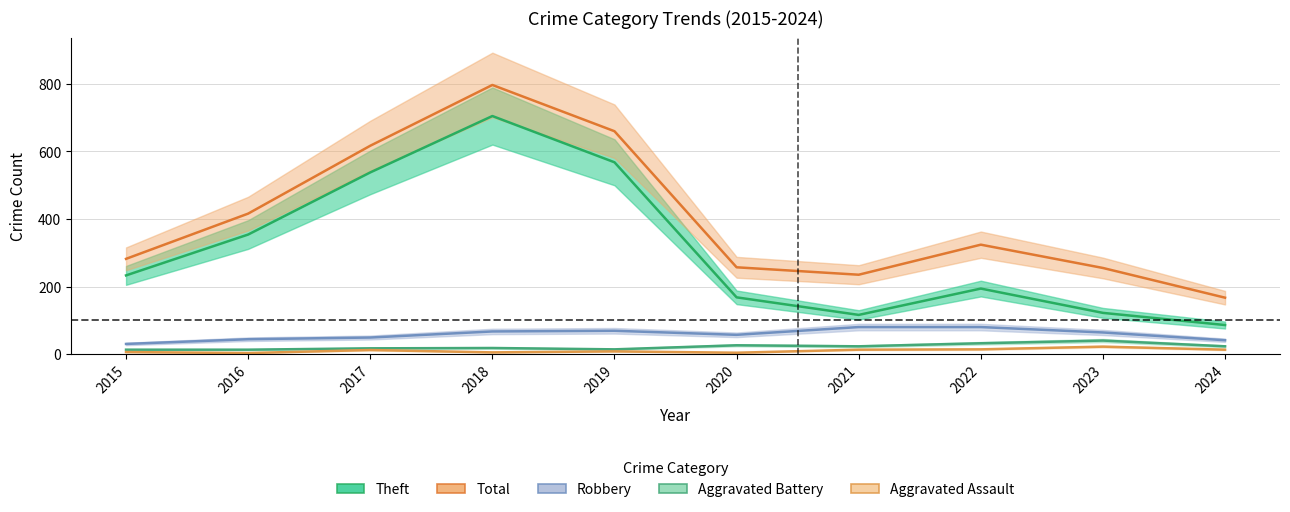

Between 2022 and 2023, which series saw the biggest shift?

Theft